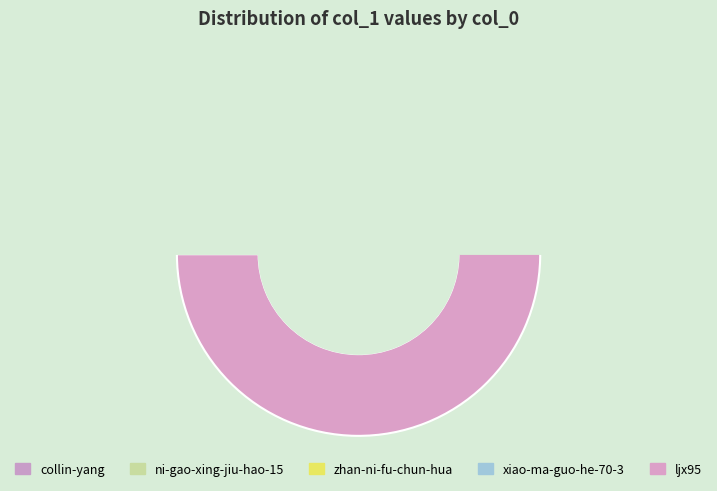

To the nearest percent, what is the average slice percentage?

20%